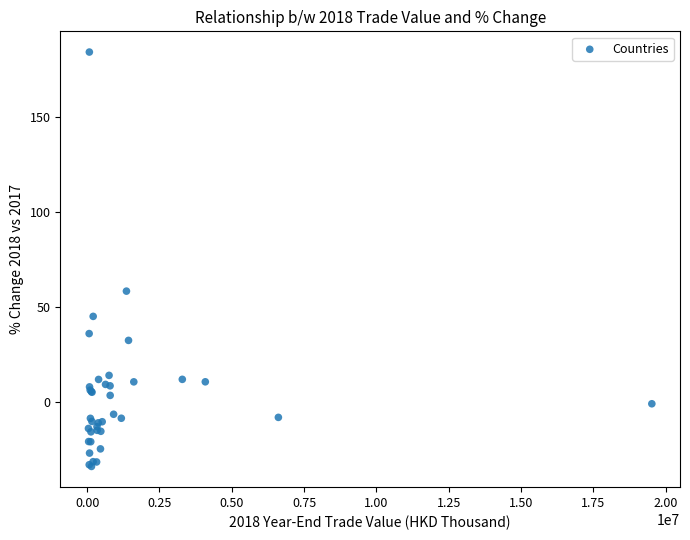

What Y value in the scatter plot is closest to 75?

58.4